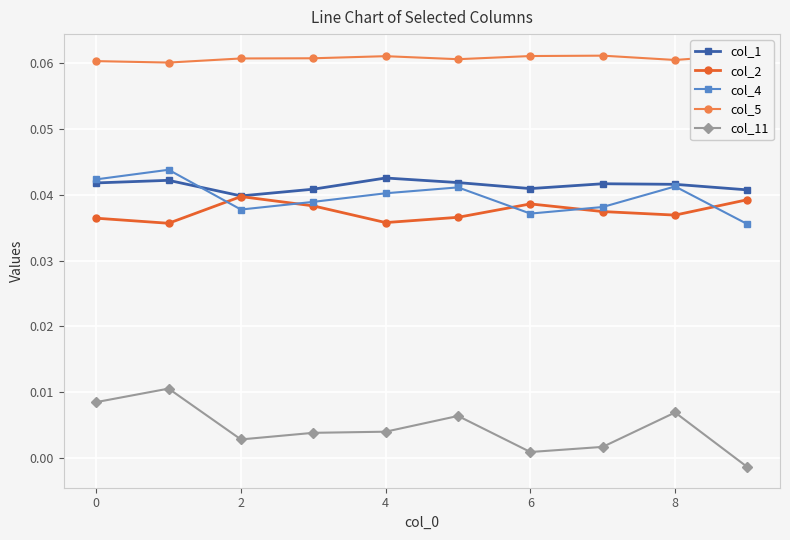

How many lines are shown in the chart?

5